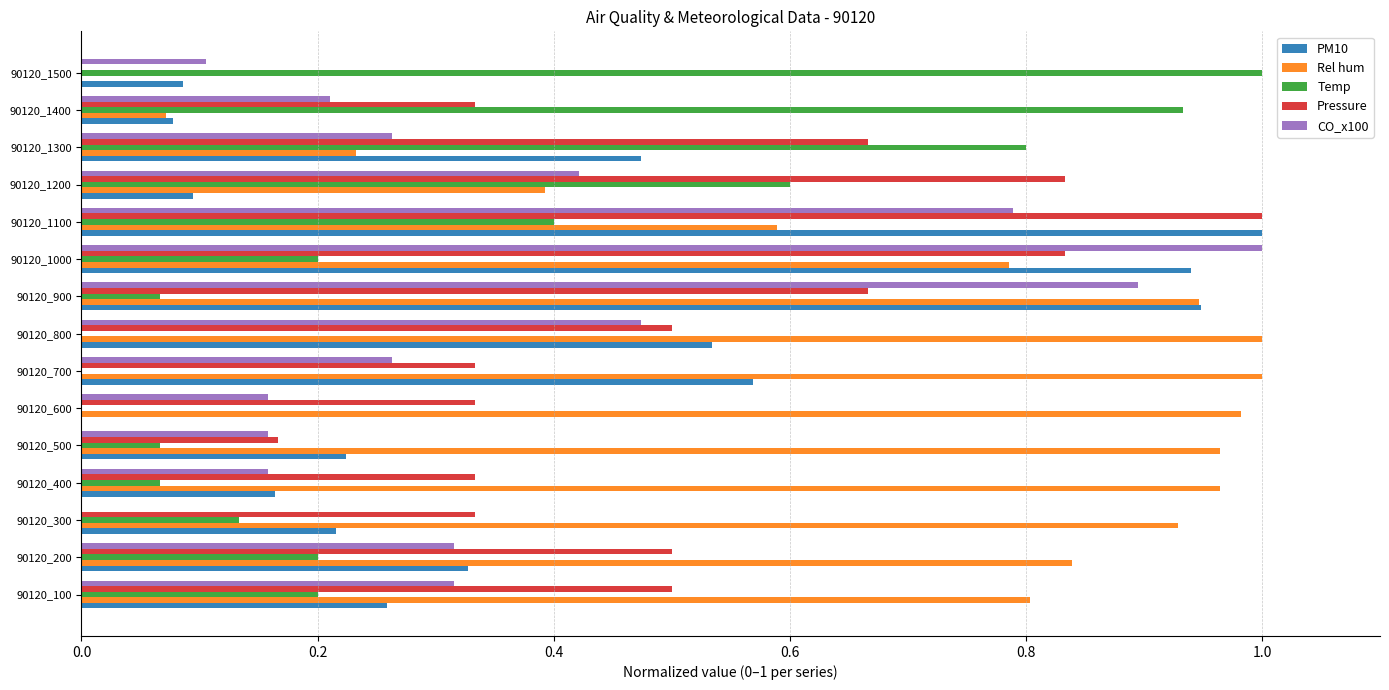

What is the sum of all CO_x100 values?

5.5